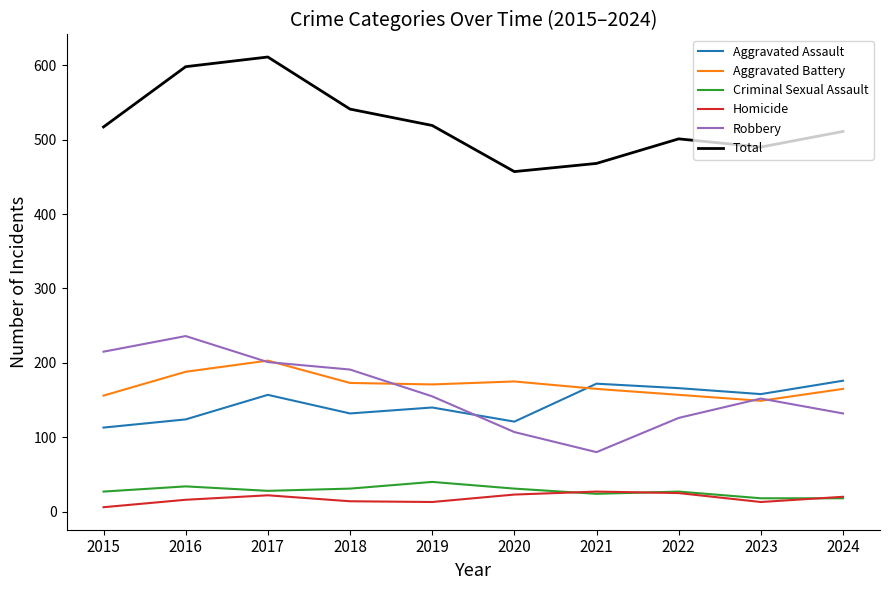

Is the value of Homicide at 2015 greater than the value of Robbery at 2023?

No